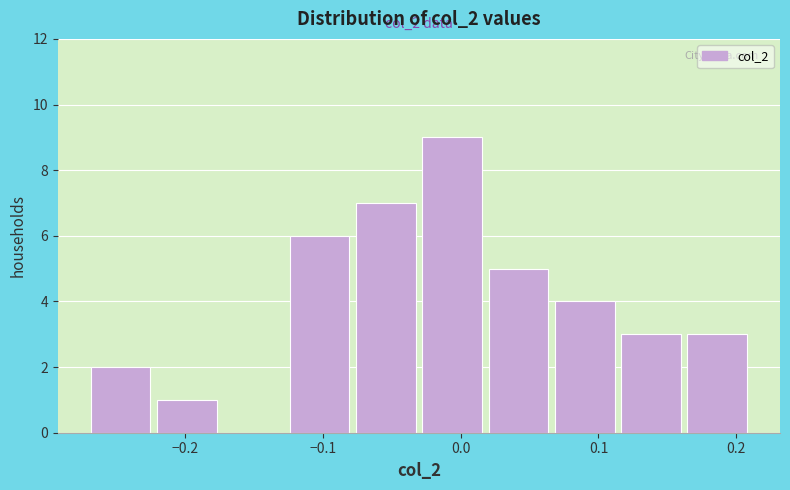

Over which range of the x-axis is the bar tallest?

-0.03 to 0.02